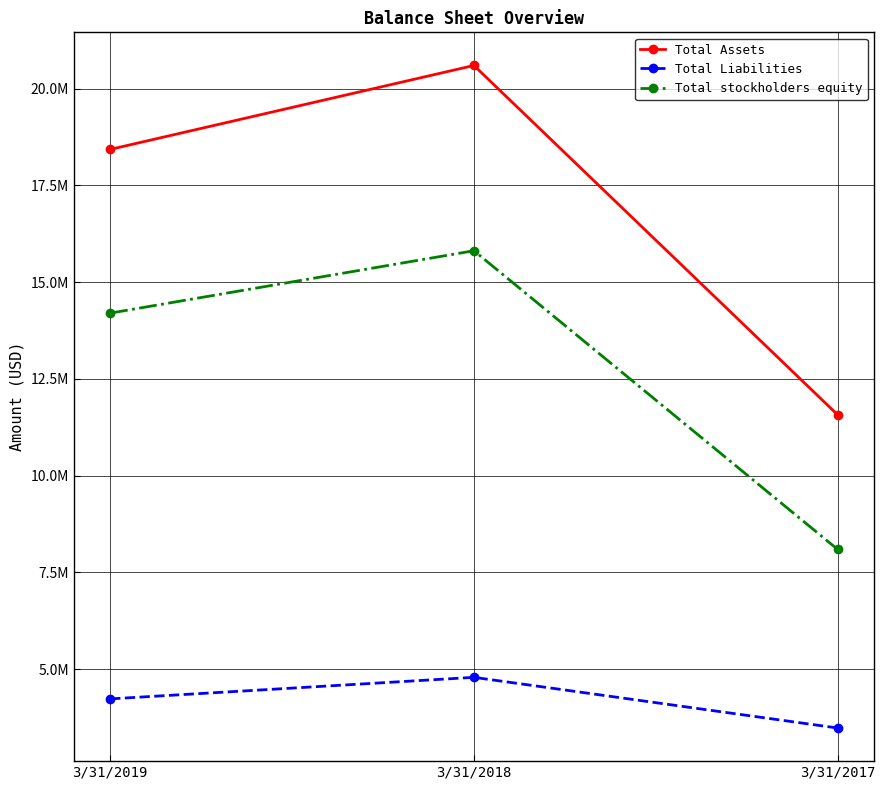

What is the value of the Total stockholders equity point at the 3rd from the left?

8094494